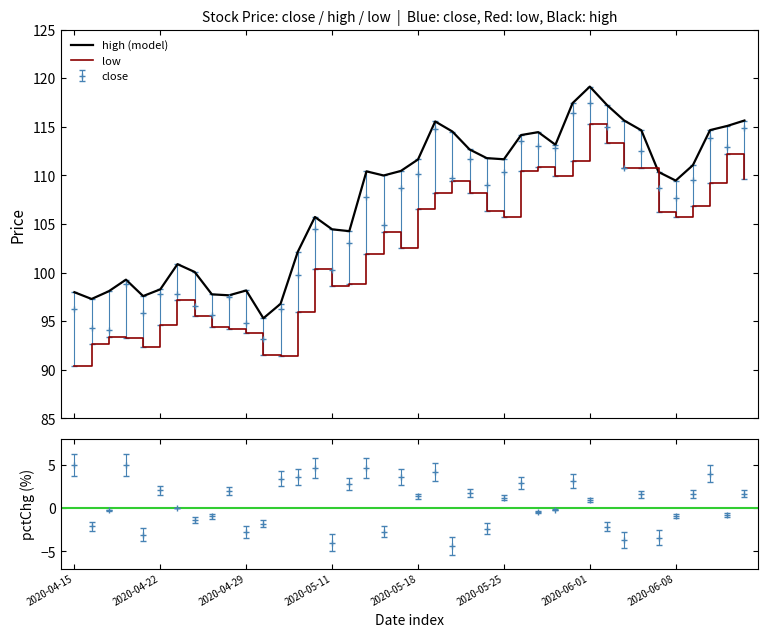

The value of high (model) at 2020-05-11 is 23.8. True or false?

False